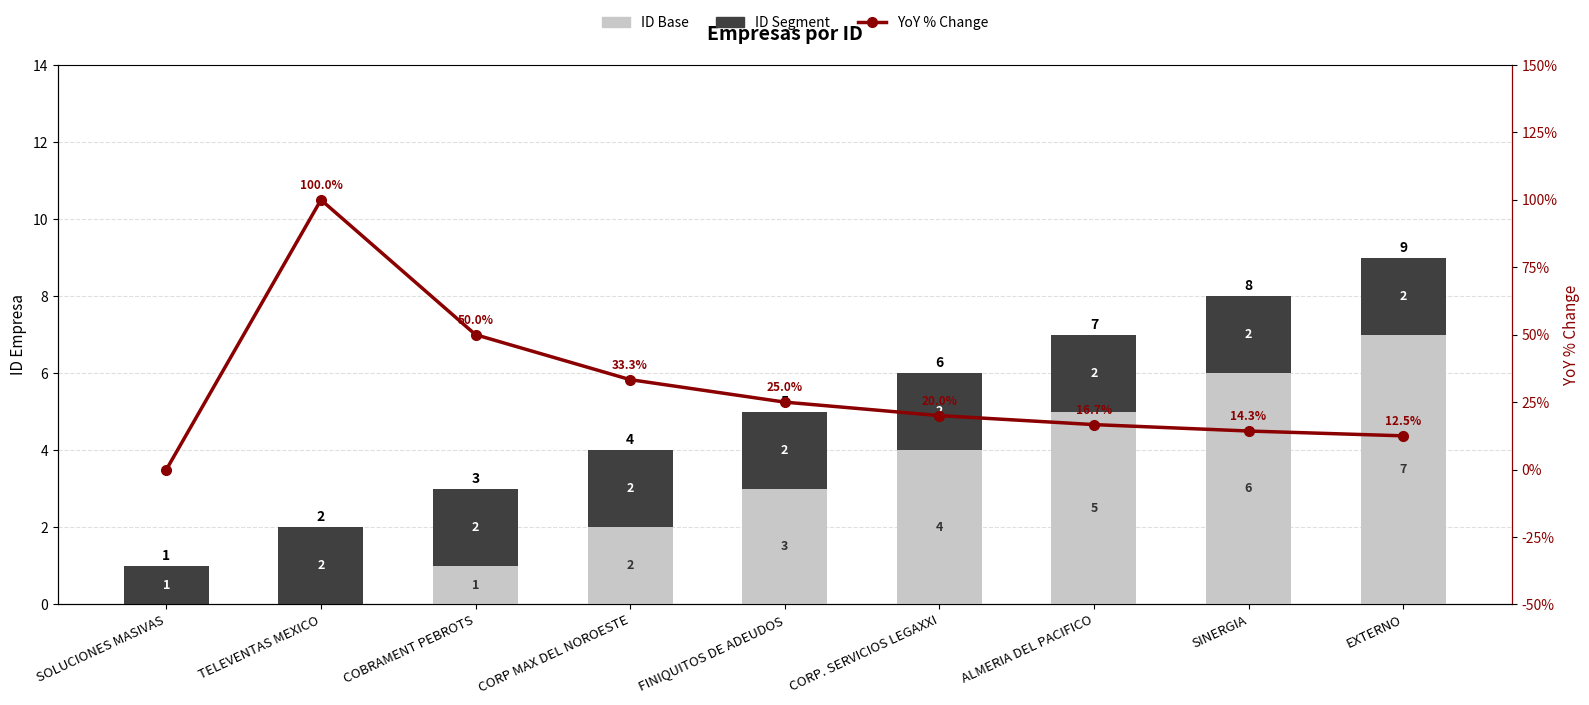

Is it true that ID Segment equals 0.9 at CORP. SERVICIOS LEGAXXI?

False